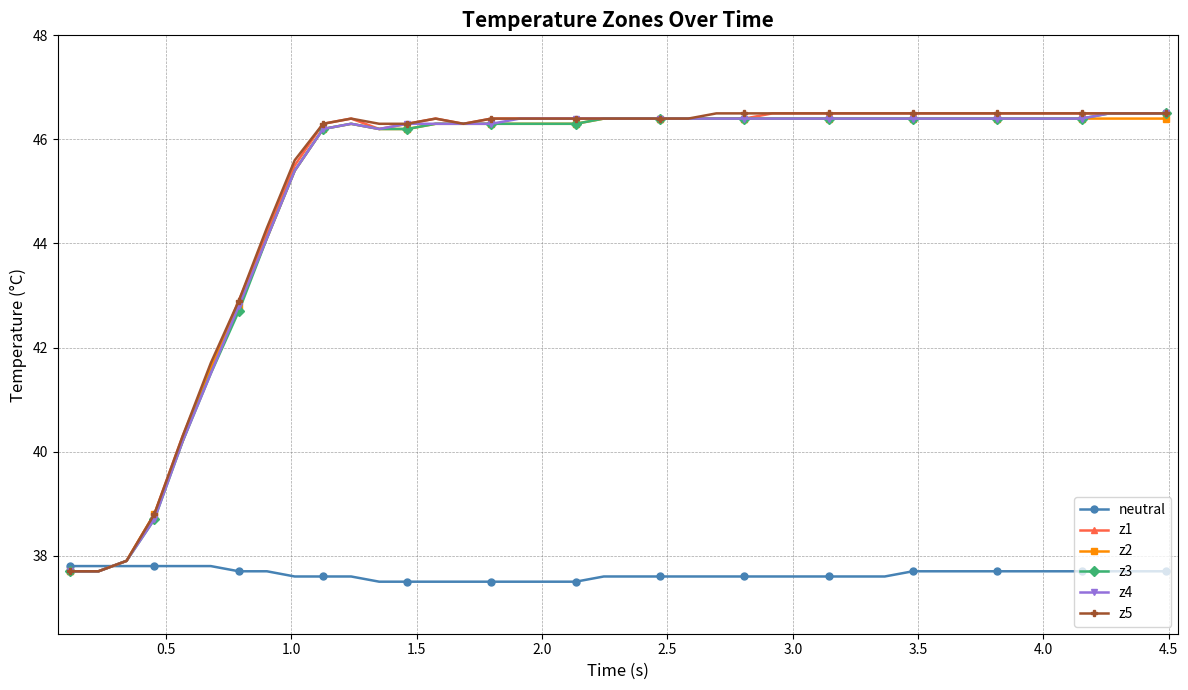

How many lines are shown in the chart?

6